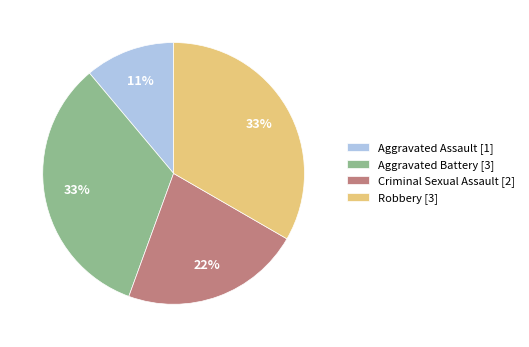

The Aggravated Assault slice represents 21% of the pie. True or false?

False